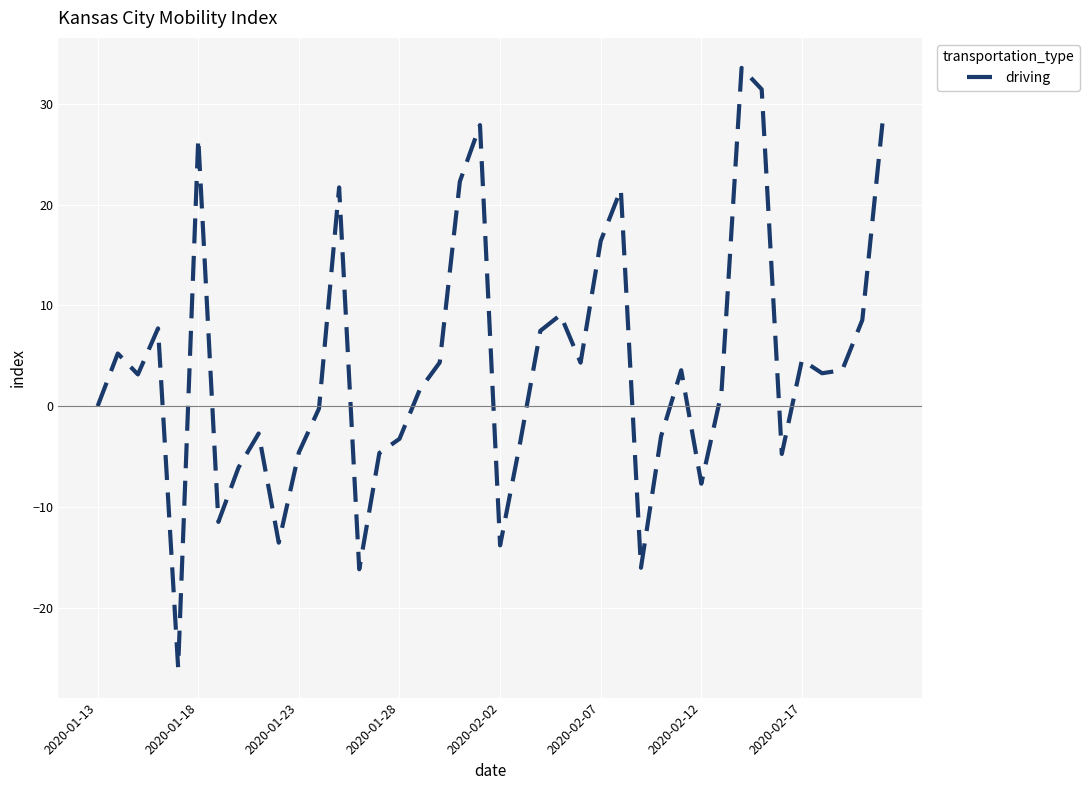

What is the smallest value displayed?

-25.9